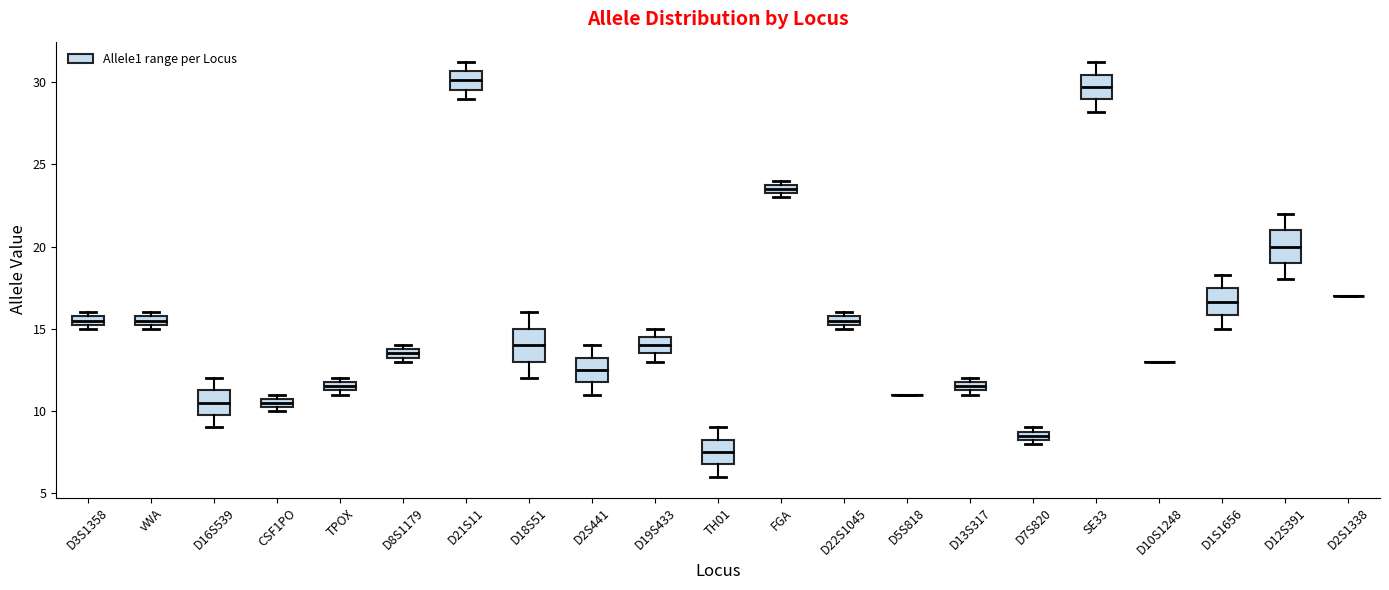

Where does the lower whisker of the box for D12S391 end on the y-axis? The values are not printed on the chart, so give them approximately, as read against the axis.

18.0